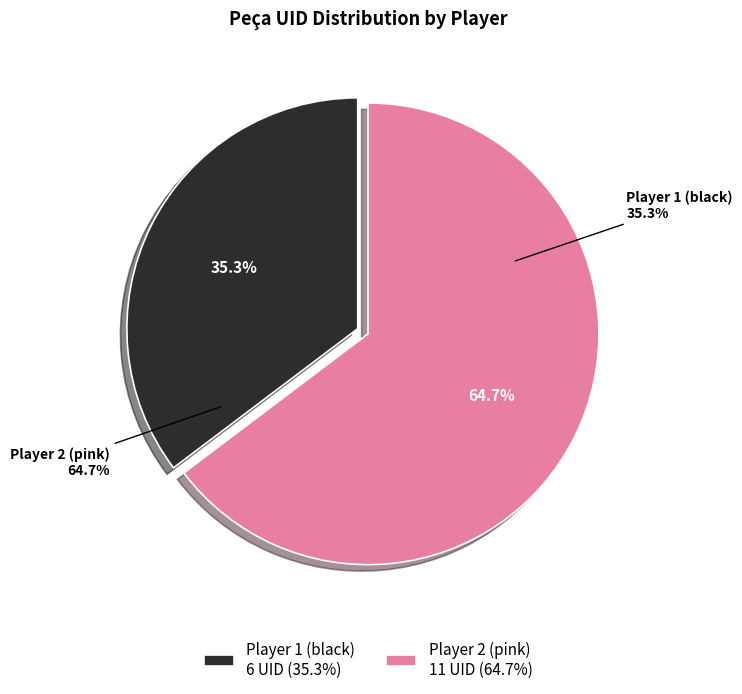

How many segments does this pie chart have?

2